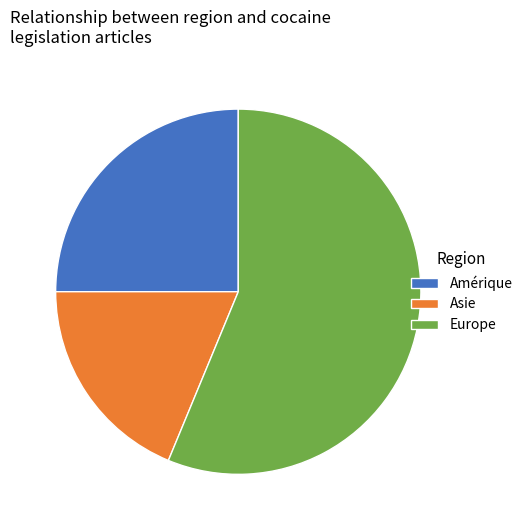

Does any single category account for the majority?

Yes